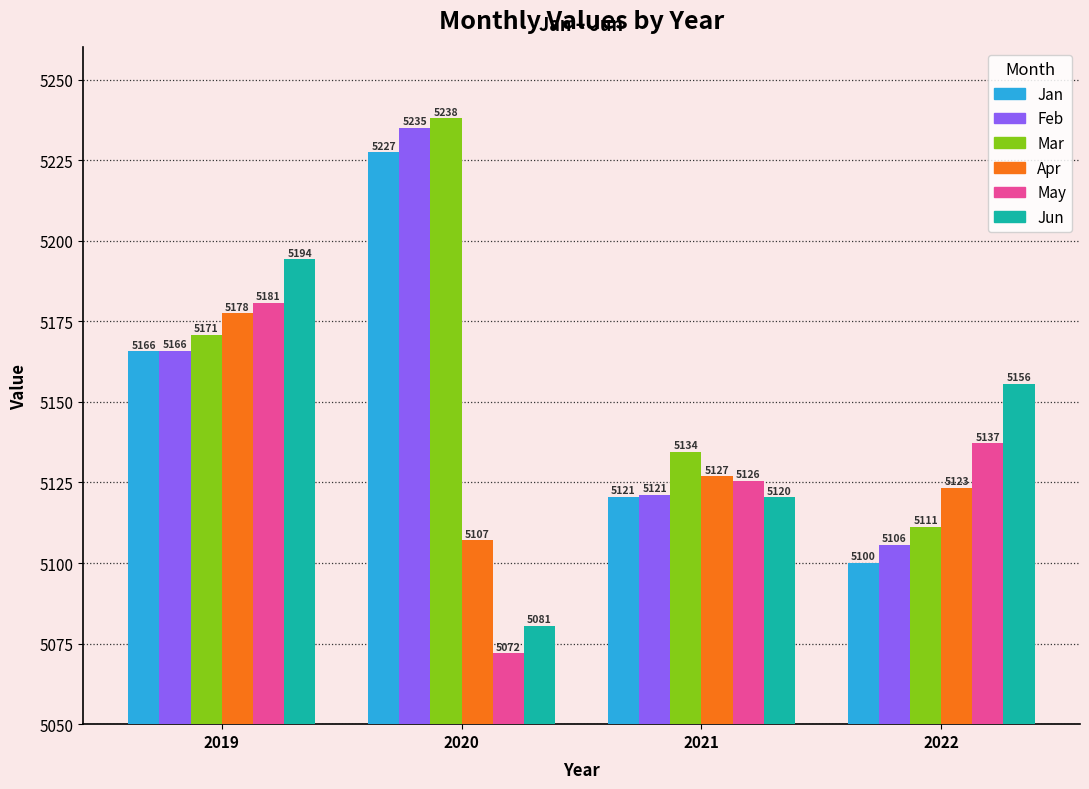

How many values in the Jun series exceed 5155?

2